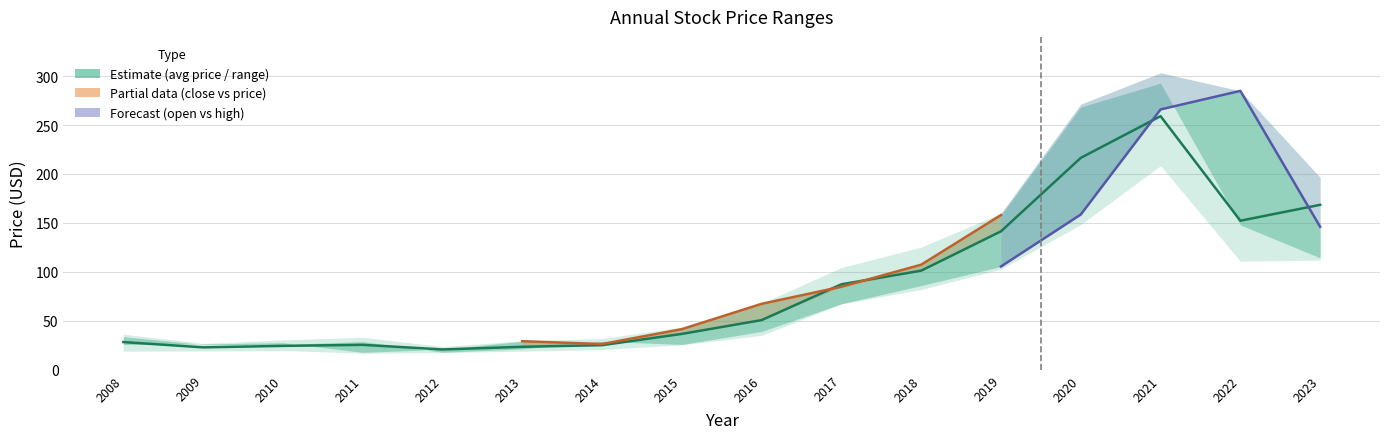

True or false: price has a value of 50.3 at 2008.

False